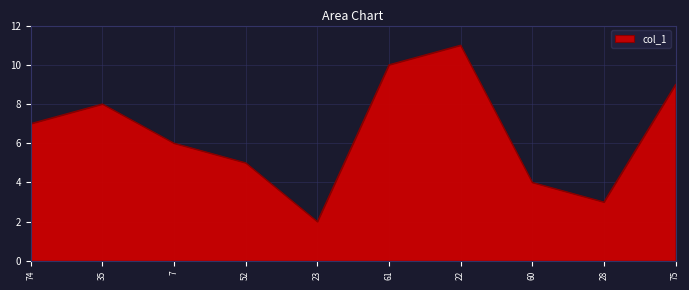

How many distinct data groups are displayed?

1